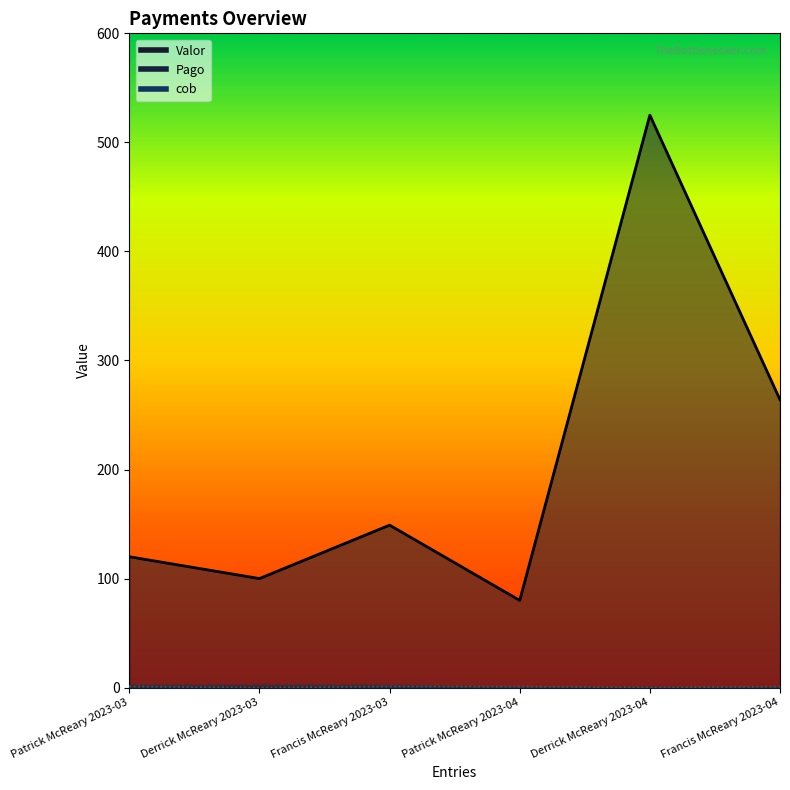

What is the average value of the Valor series?

206